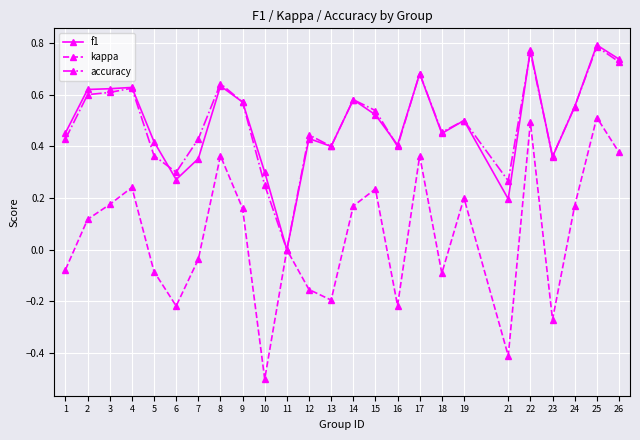

The value of accuracy at 6 is 0.3. True or false?

True